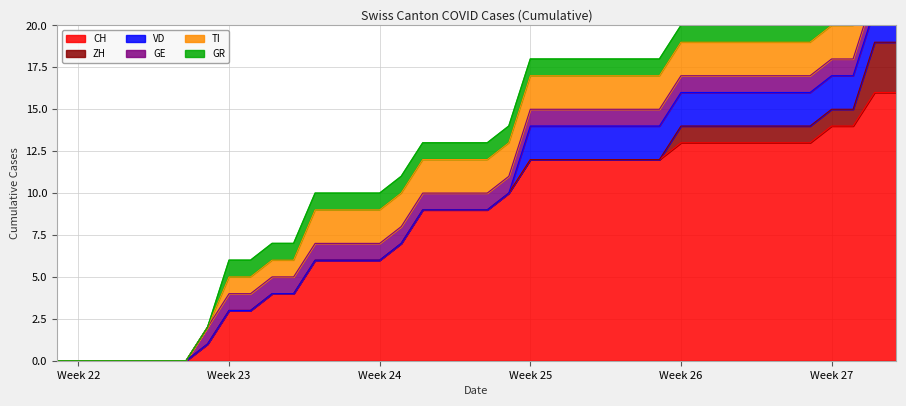

Which has a higher value, 12 or 8?

12